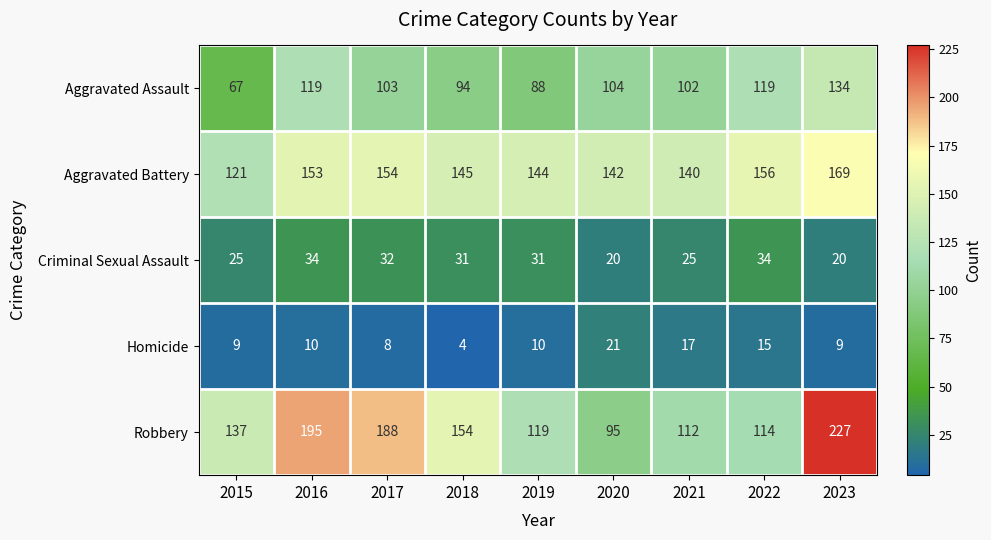

True or false: Robbery has a value of 35 at 2021.

False